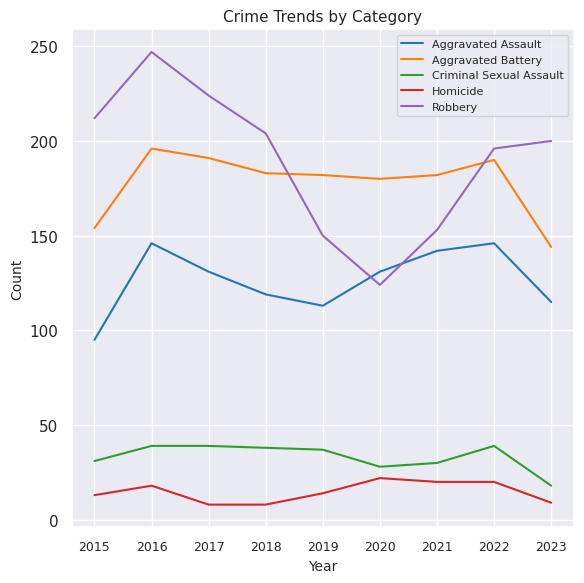

Where is the first local maximum for Aggravated Assault?

2016